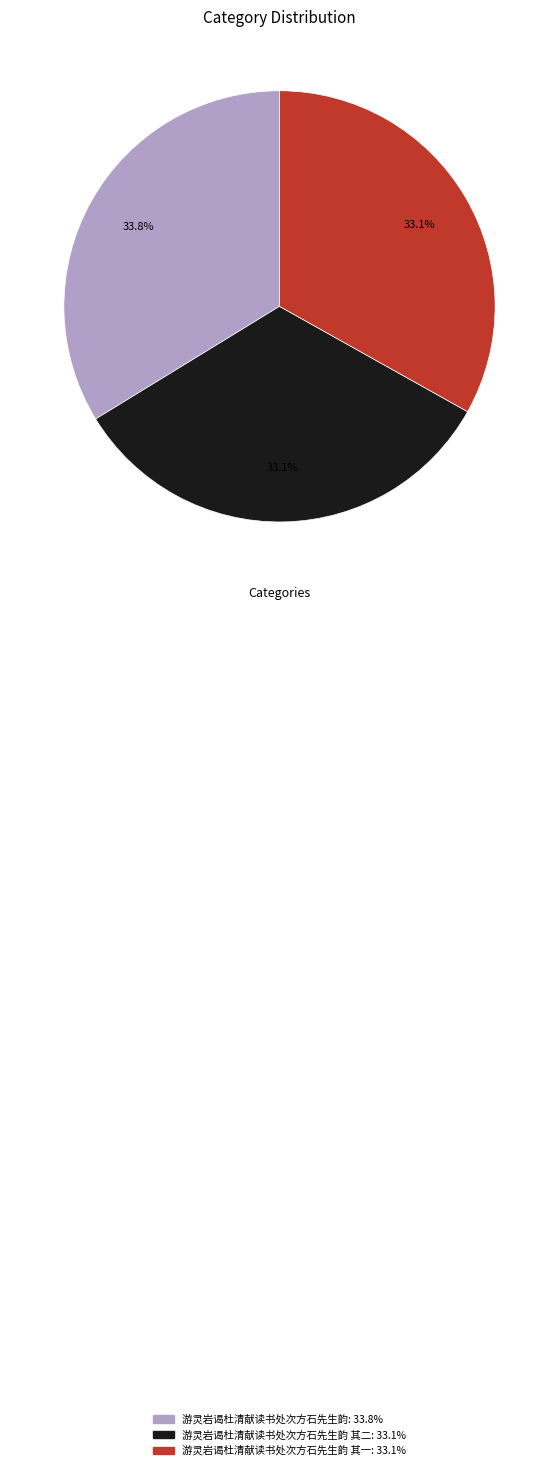

Is there a majority slice in this chart?

No